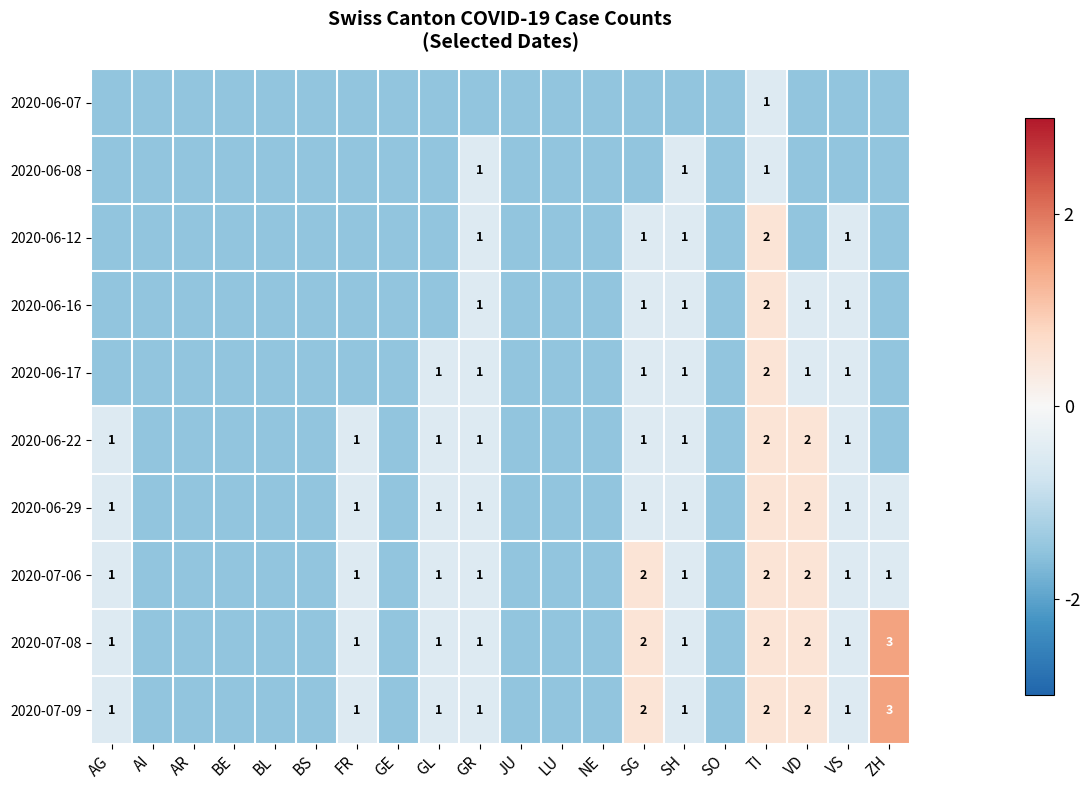

What is the difference between the highest and lowest values at VS?

1.0